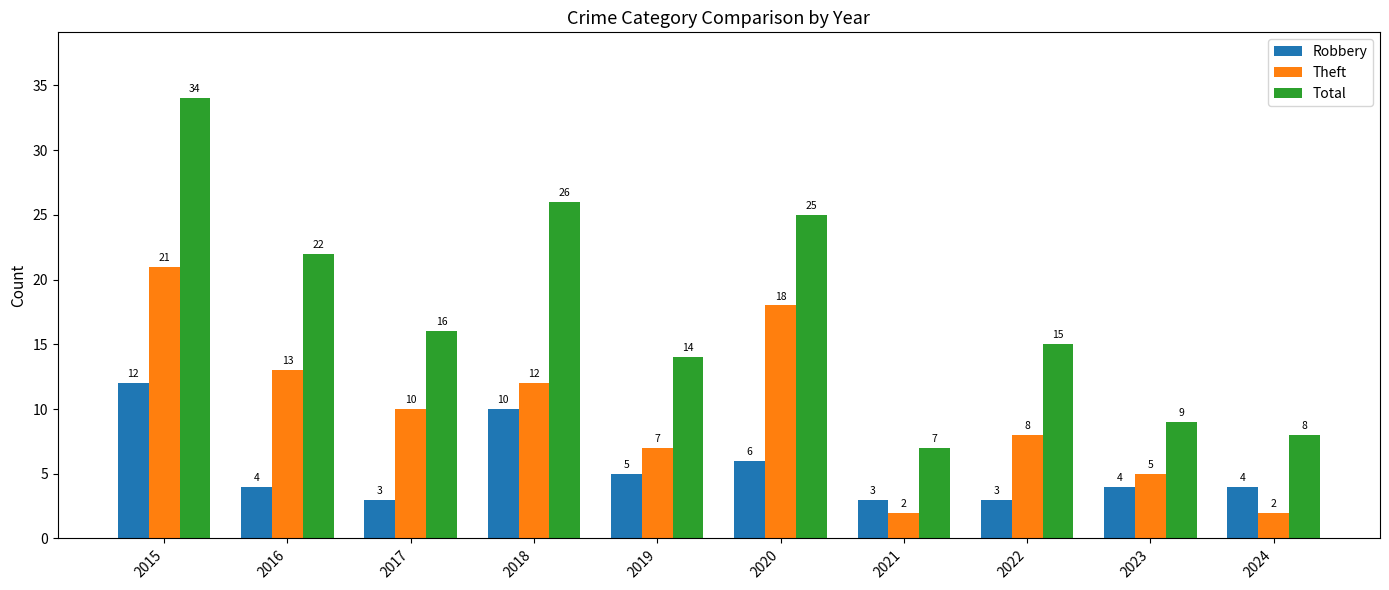

What is the greatest value displayed?

34